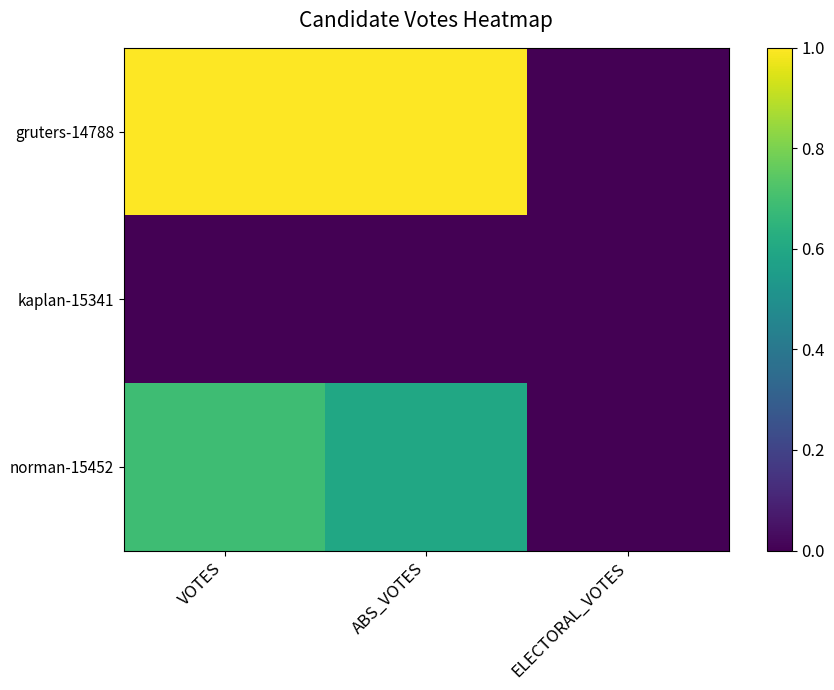

Which label corresponds to the smallest value in the chart?

ELECTORAL_VOTES